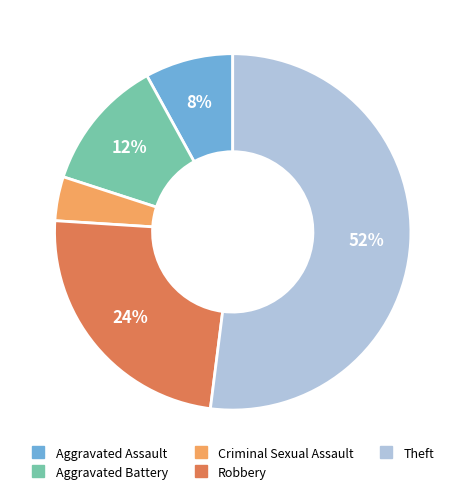

To the nearest percent, what is the difference between the Criminal Sexual Assault and Robbery slice percentages?

20%